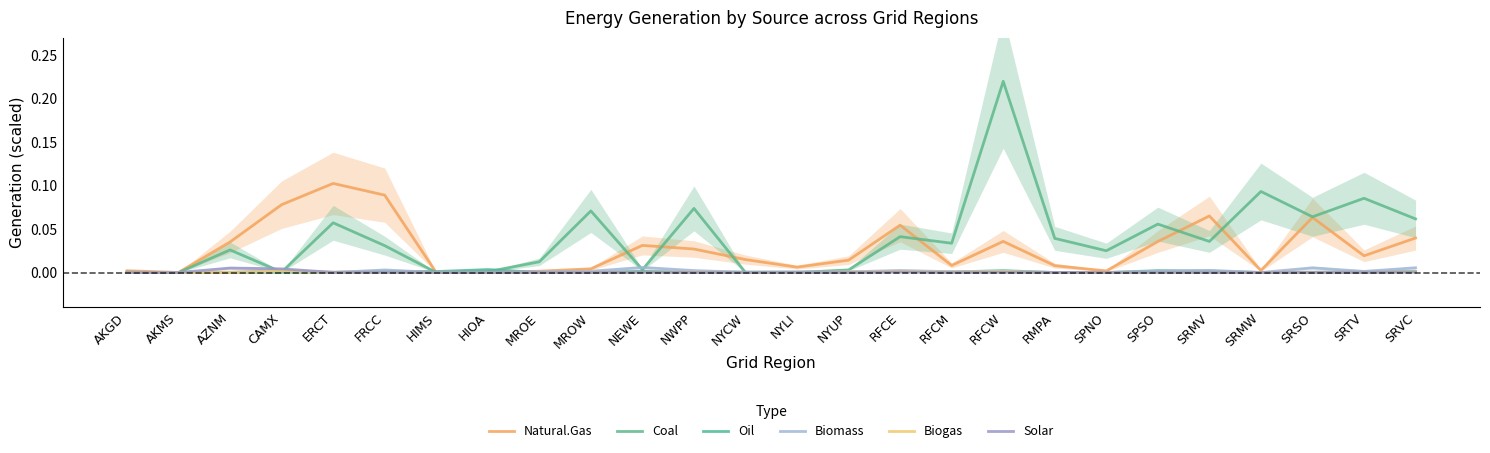

Reading left to right, what are all the values shown in this chart?

Natural.Gas: 0.0	0.0	0.0	0.1	0.1	0.1	0.0	0.0	0.0	0.0	0.0	0.0	0.0	0.0	0.0	0.1	0.0	0.0	0.0	0.0	0.0	0.1	0.0	0.1	0.0	0.0
Coal: 0.0	0.0	0.0	0.0	0.1	0.0	0.0	0.0	0.0	0.1	0.0	0.1	0.0	0.0	0.0	0.0	0.0	0.2	0.0	0.0	0.1	0.0	0.1	0.1	0.1	0.1
Oil: 0.0	0.0	0.0	0.0	0.0	0.0	0.0	0.0	0.0	0.0	0.0	0.0	0.0	0.0	0.0	0.0	0.0	0.0	0.0	0.0	0.0	0.0	0.0	0.0	0.0	0.0
Biomass: 0.0	0.0	0.0	0.0	0.0	0.0	0.0	0.0	0.0	0.0	0.0	0.0	0.0	0.0	0.0	0.0	0.0	0.0	0.0	0.0	0.0	0.0	0.0	0.0	0.0	0.0
Biogas: 0.0	0.0	0.0	0.0	0.0	0.0	0.0	0.0	0.0	0.0	0.0	0.0	0.0	0.0	0.0	0.0	0.0	0.0	0.0	0.0	0.0	0.0	0.0	0.0	0.0	0.0
Solar: 0.0	0.0	0.0	0.0	0.0	0.0	0.0	0.0	0.0	0.0	0.0	0.0	0.0	0.0	0.0	0.0	0.0	0.0	0.0	0.0	0.0	0.0	0.0	0.0	0.0	0.0